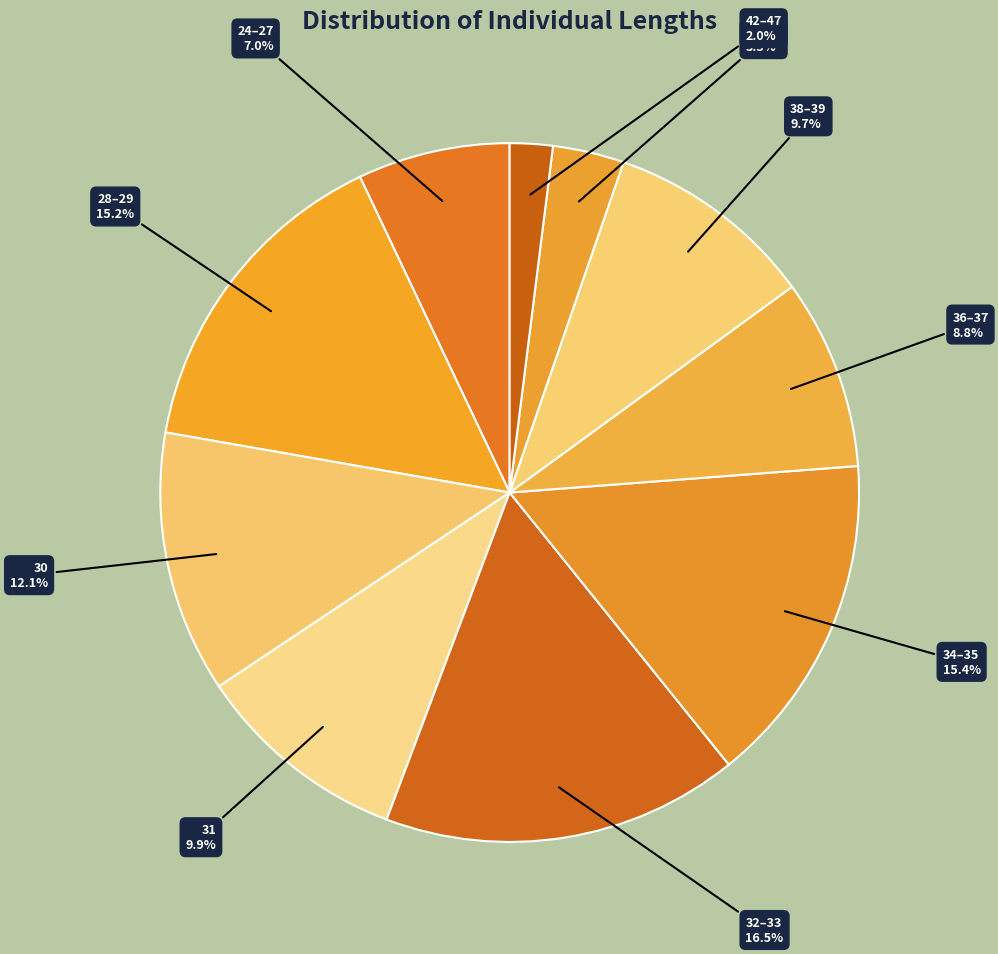

Is there a majority slice in this chart?

No